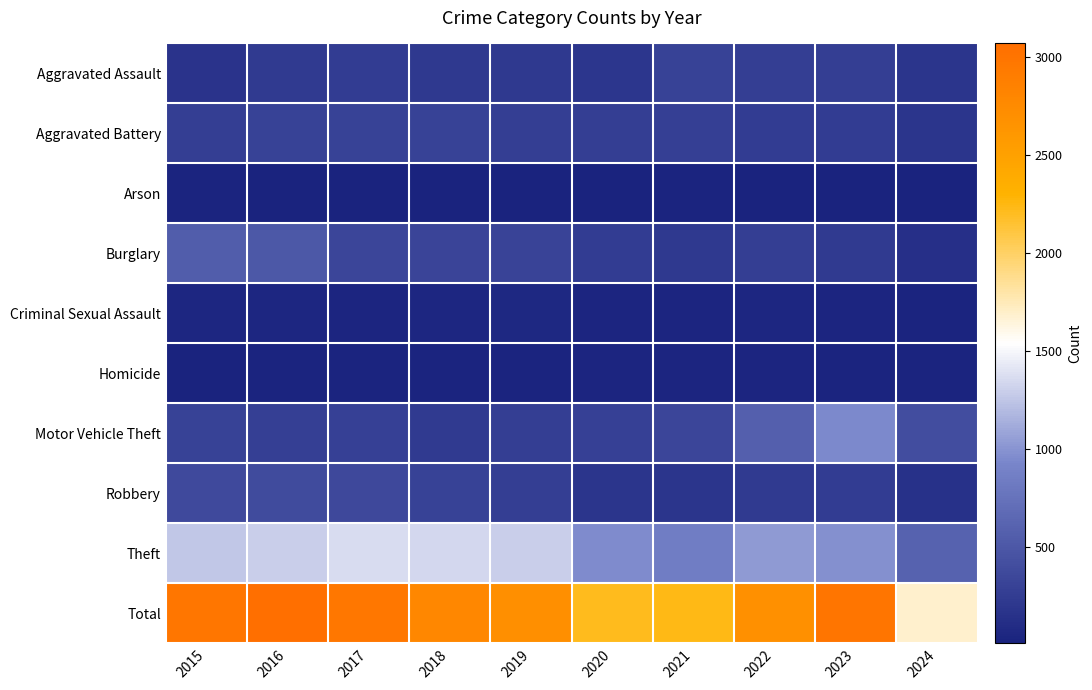

Which series has the largest total across all categories?

Total